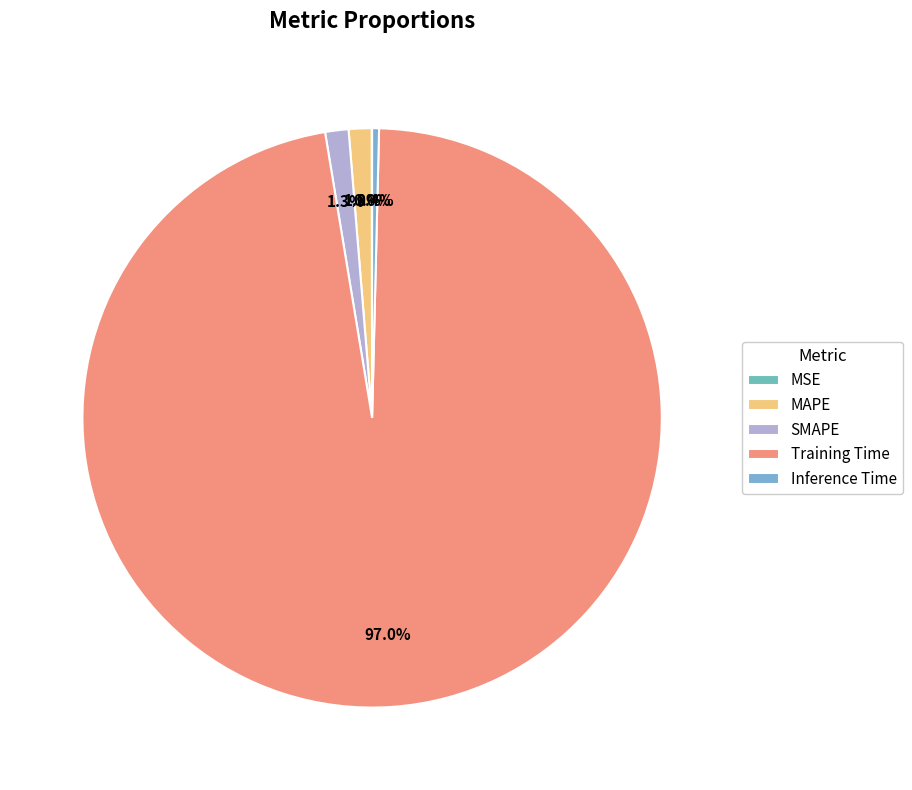

To the nearest percent, what is the combined percentage of SMAPE and Inference Time?

2%